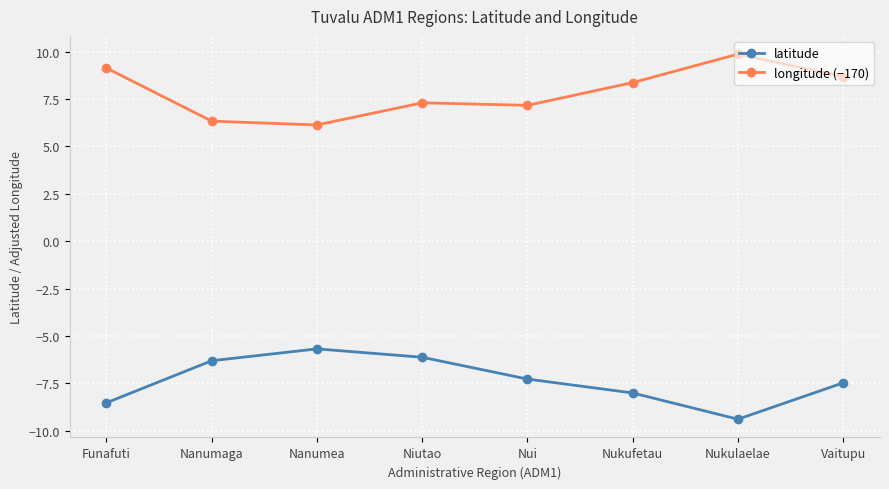

What is the total value across all series at Vaitupu?

1.2